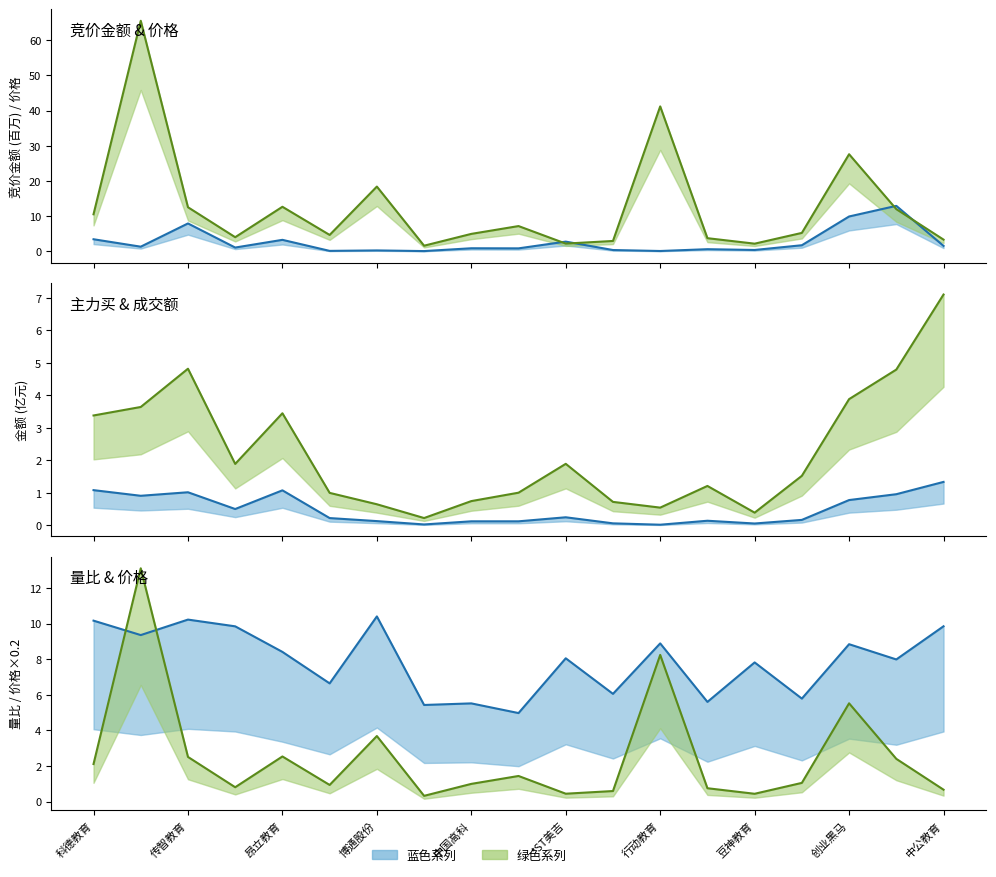

Is the value of 量比 at 16 greater than the value of 成交额 at 11?

Yes